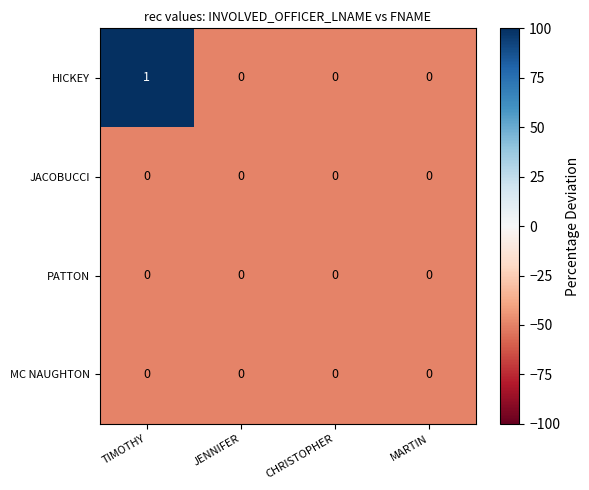

True or false: PATTON has a value of 0 at JENNIFER.

True